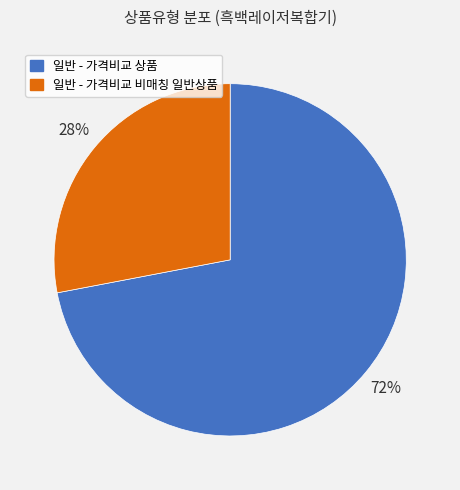

How many slices are in this pie chart?

2